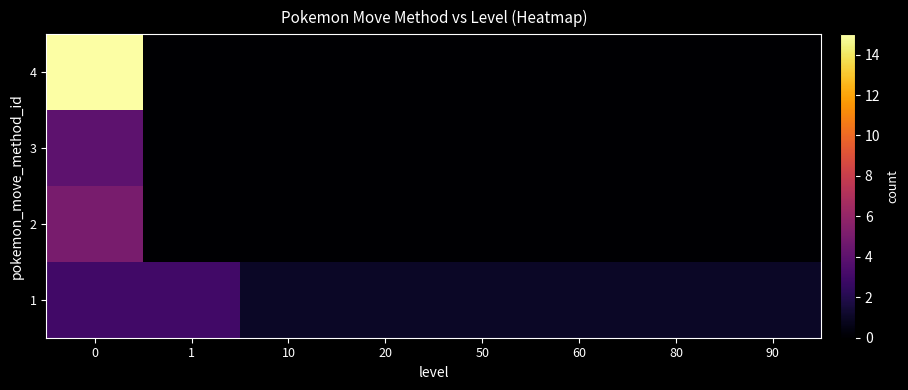

At how many categories does at least one series exceed 13?

1